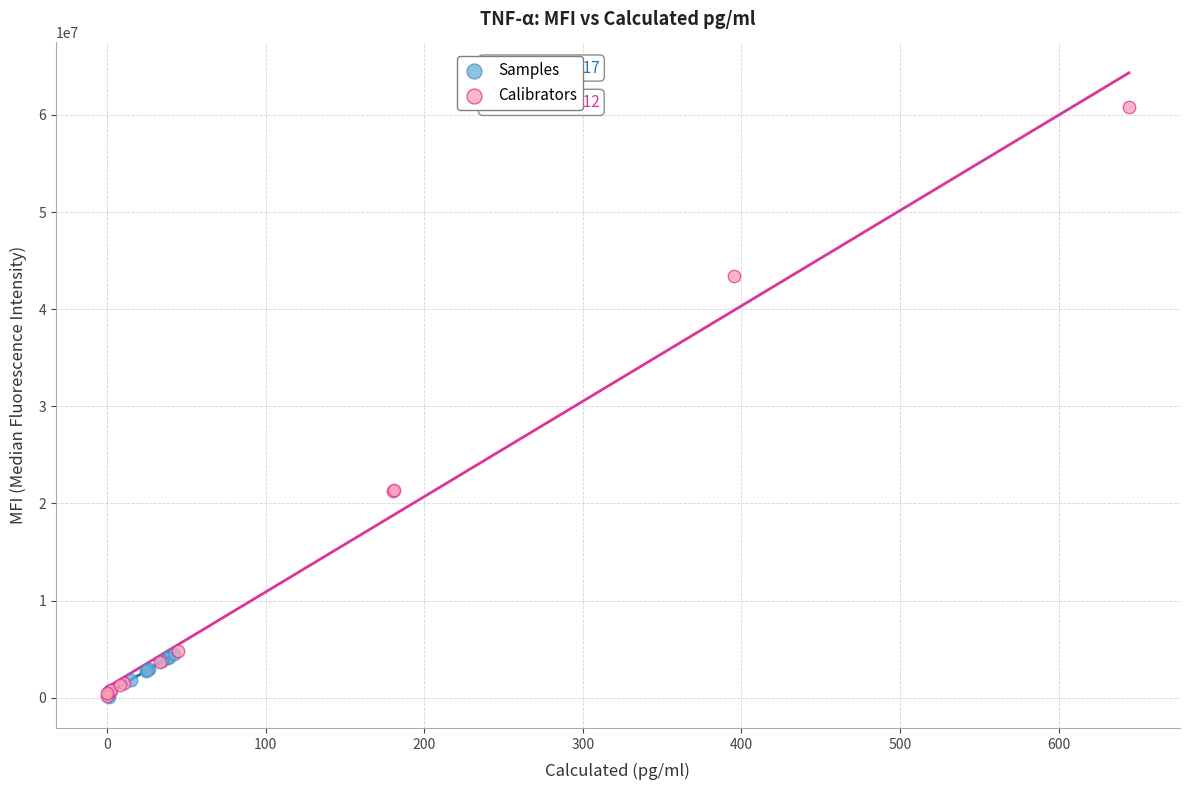

Which series reaches the maximum Y coordinate?

Calibrators